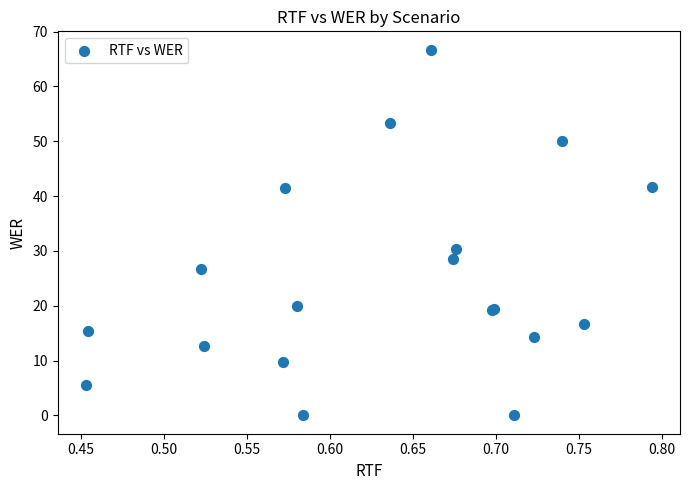

What Y value in the scatter plot is closest to 33?

30.4